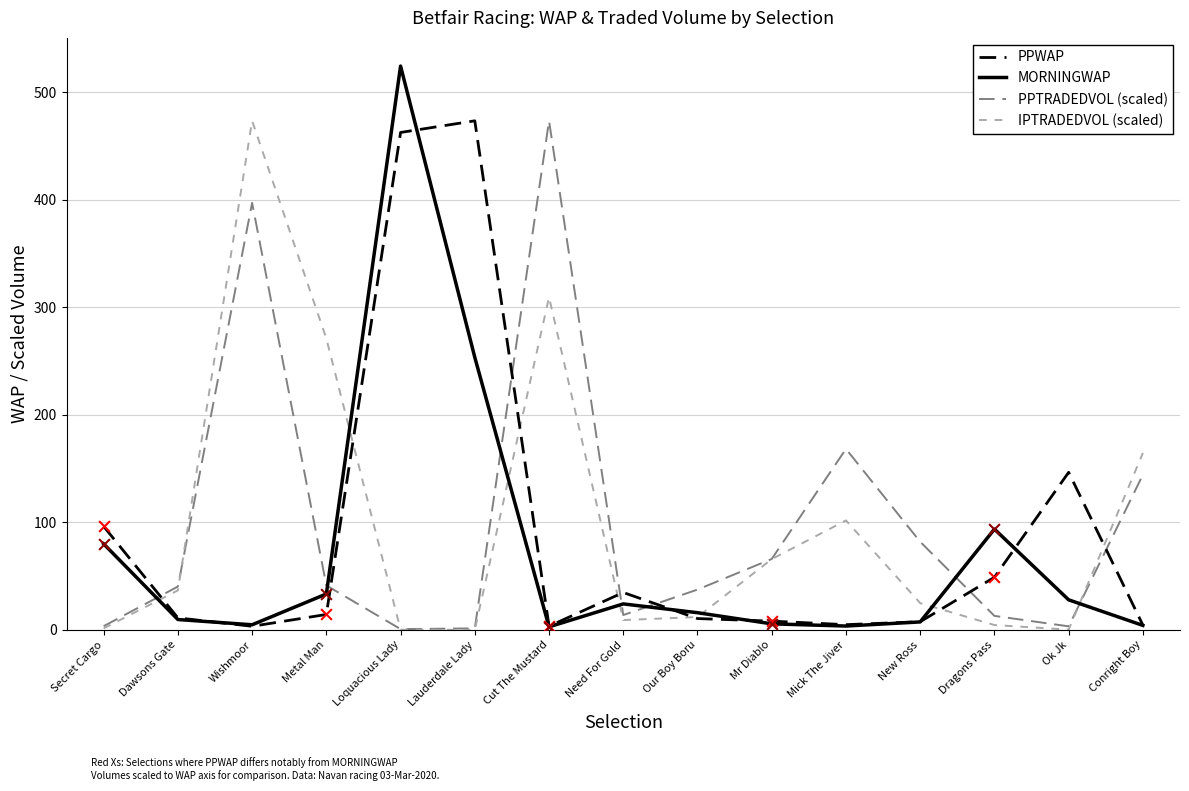

Between Metal Man and Mr Diablo, which series saw the biggest shift?

IPTRADEDVOL (scaled)